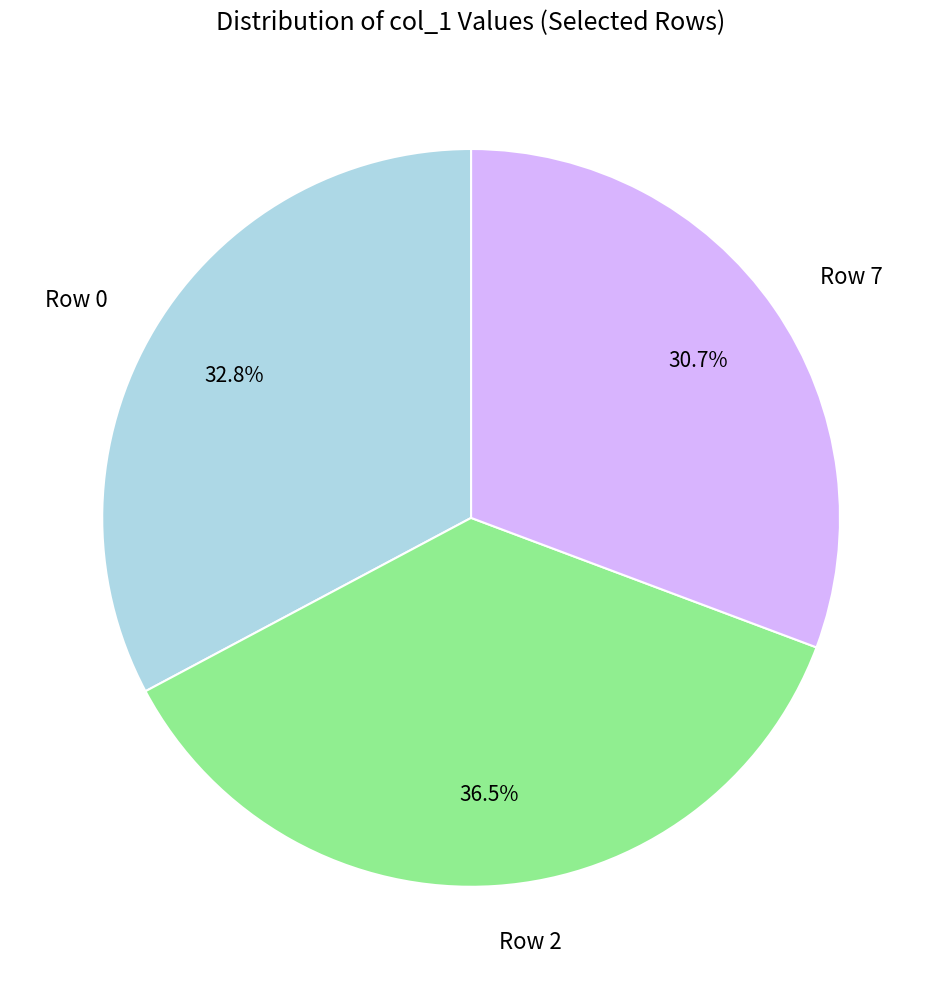

Does any single category account for the majority?

No